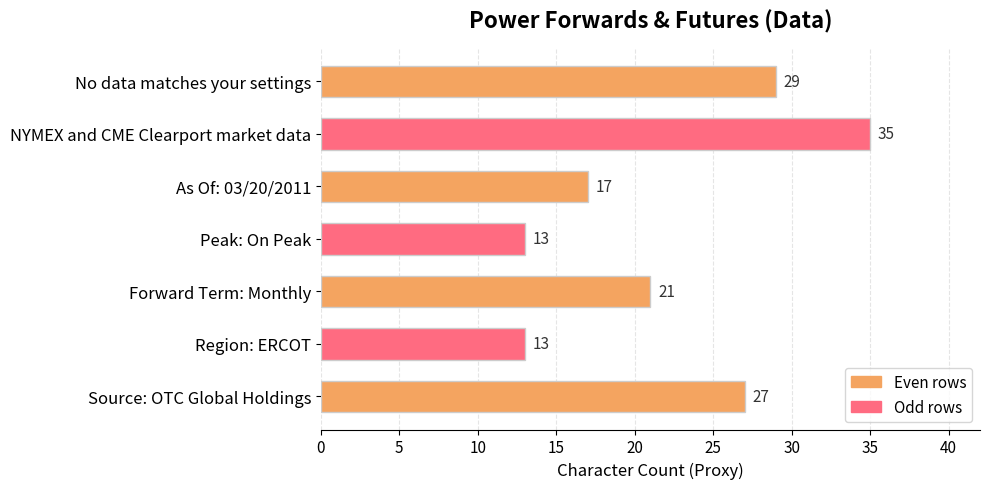

Which label corresponds to the largest value in the chart?

NYMEX and CME Clearport market data